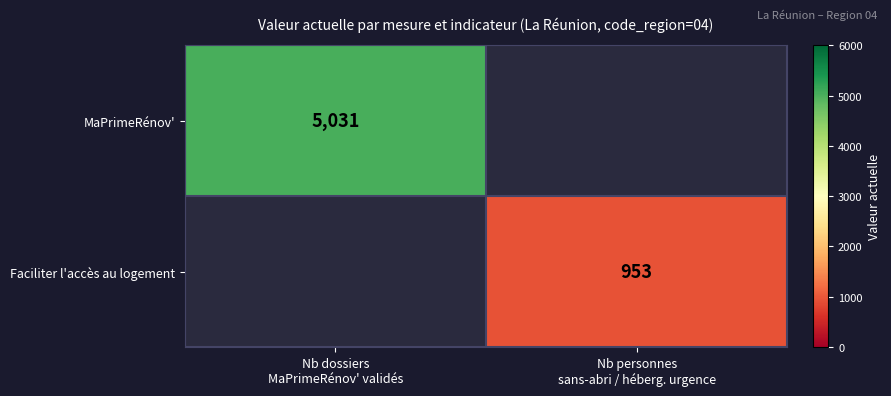

Which category has the lowest value in the Faciliter l'accès au logement series?

Nb dossiers MaPrimeRénov' validés